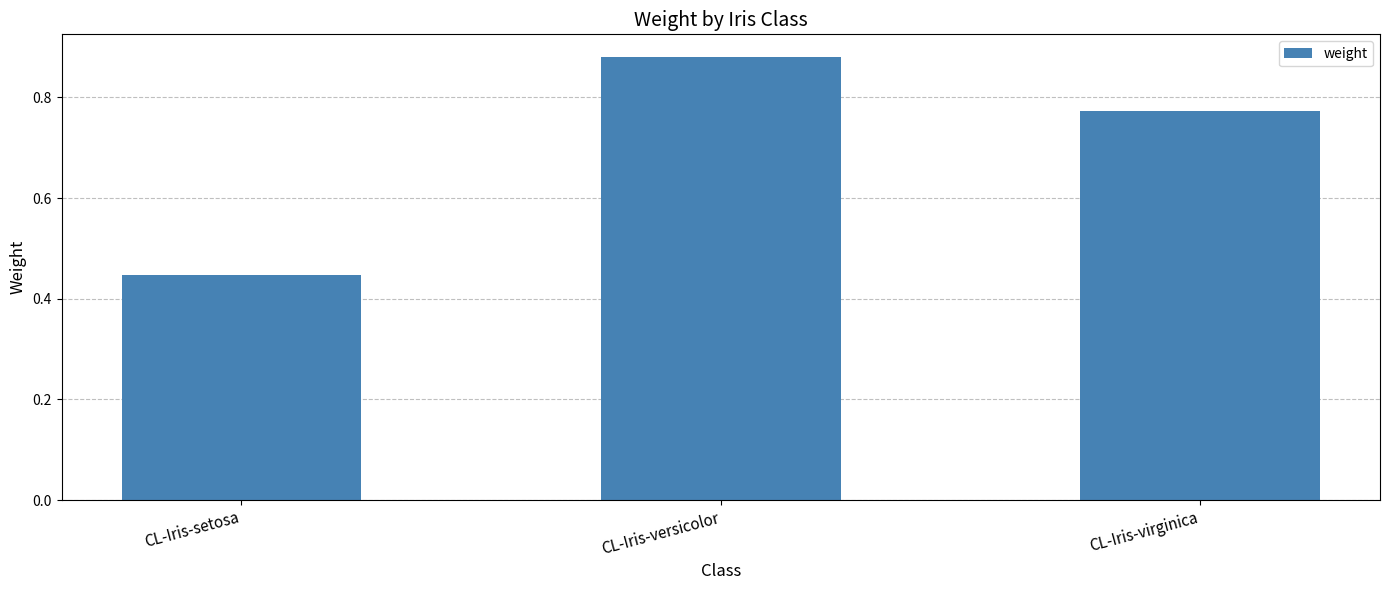

Rank the categories by value from highest to lowest.

CL-Iris-versicolor, CL-Iris-virginica, CL-Iris-setosa